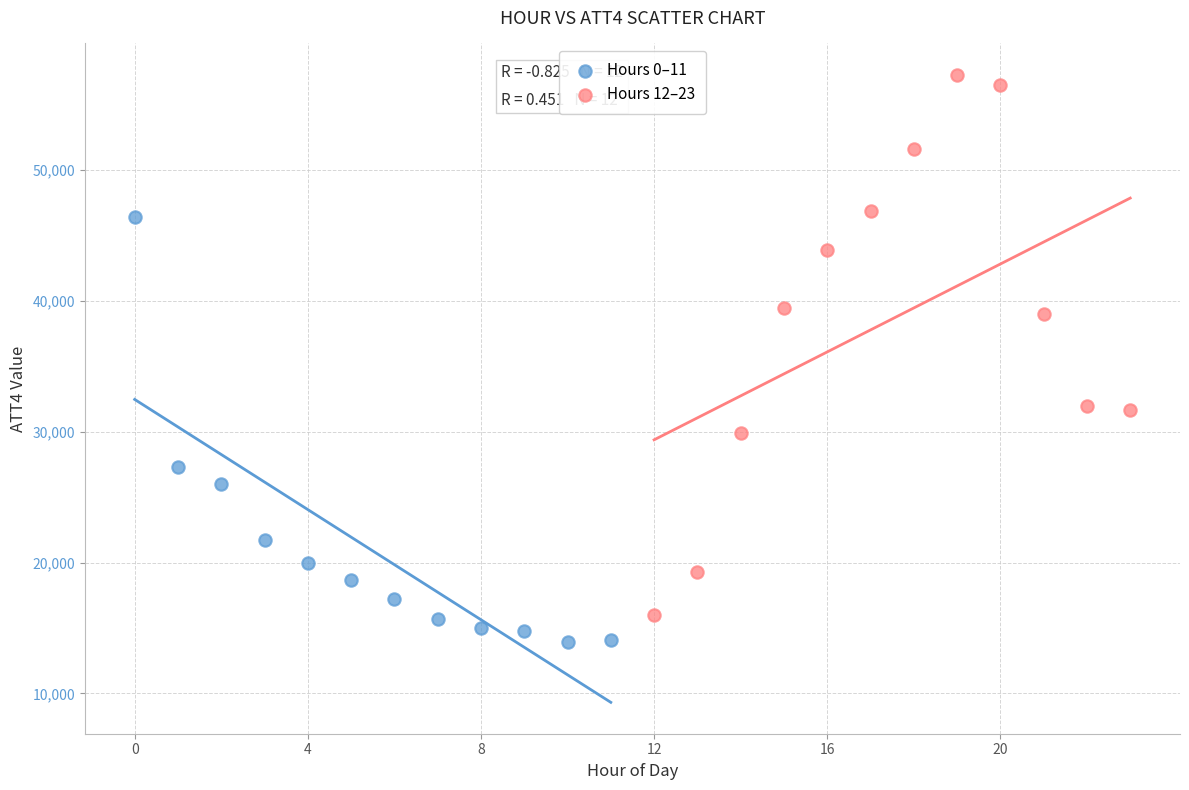

Which series reaches the maximum Y coordinate?

Hours 12–23